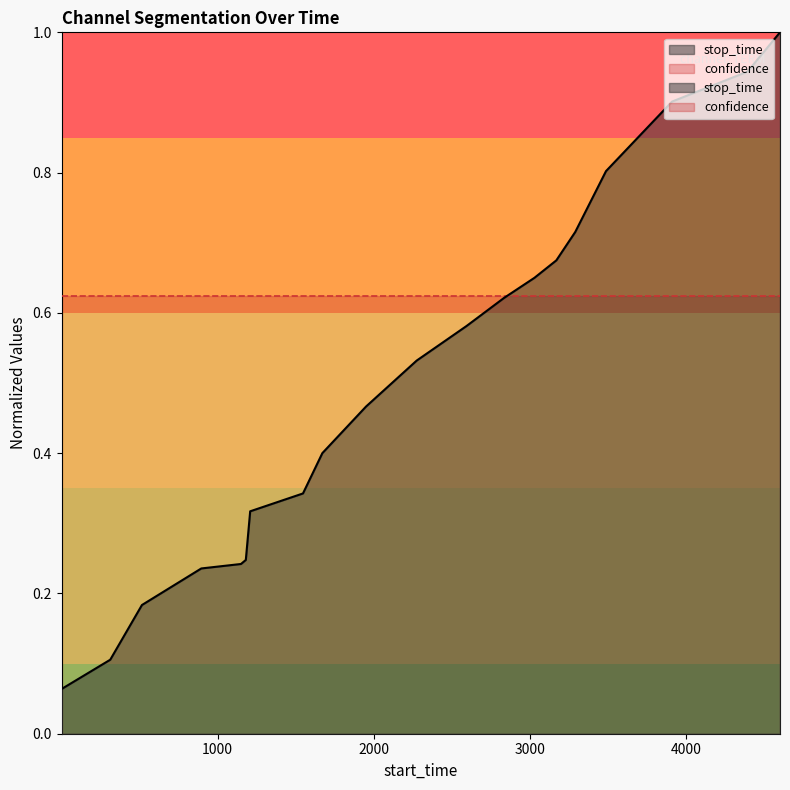

Reading right to left, list all the values displayed in this chart.

1.0	0.9	0.9	0.8	0.7	0.7	0.7	0.6	0.6	0.5	0.5	0.4	0.3	0.3	0.2	0.2	0.2	0.2	0.1	0.1